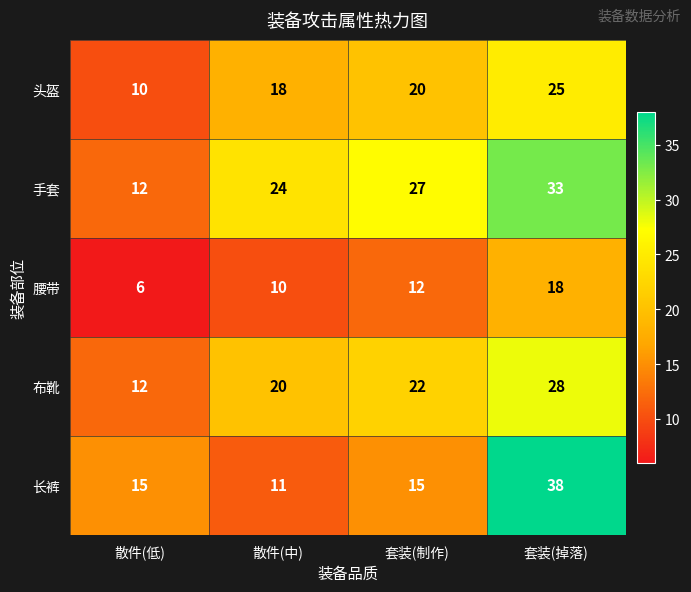

What is the average value of the 手套 series?

24